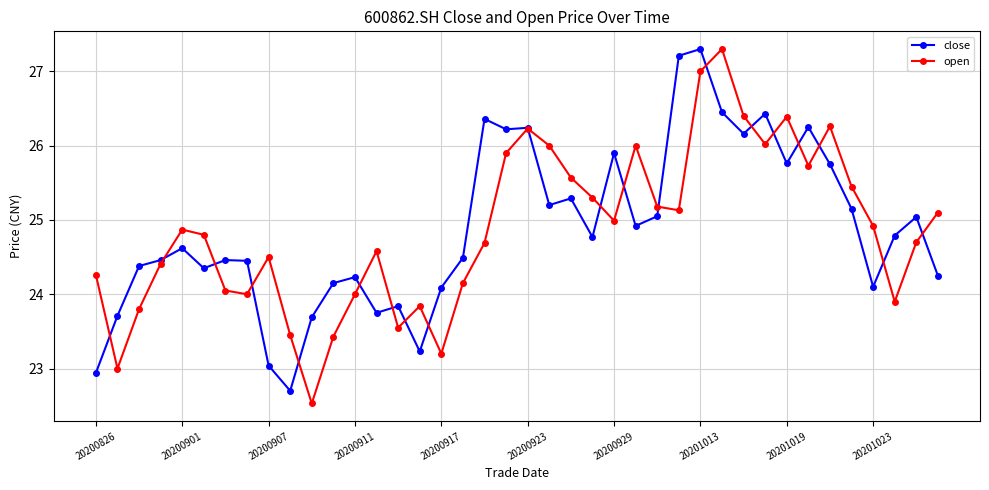

In open, how many points are lower than both neighbors (excluding endpoints)?

10